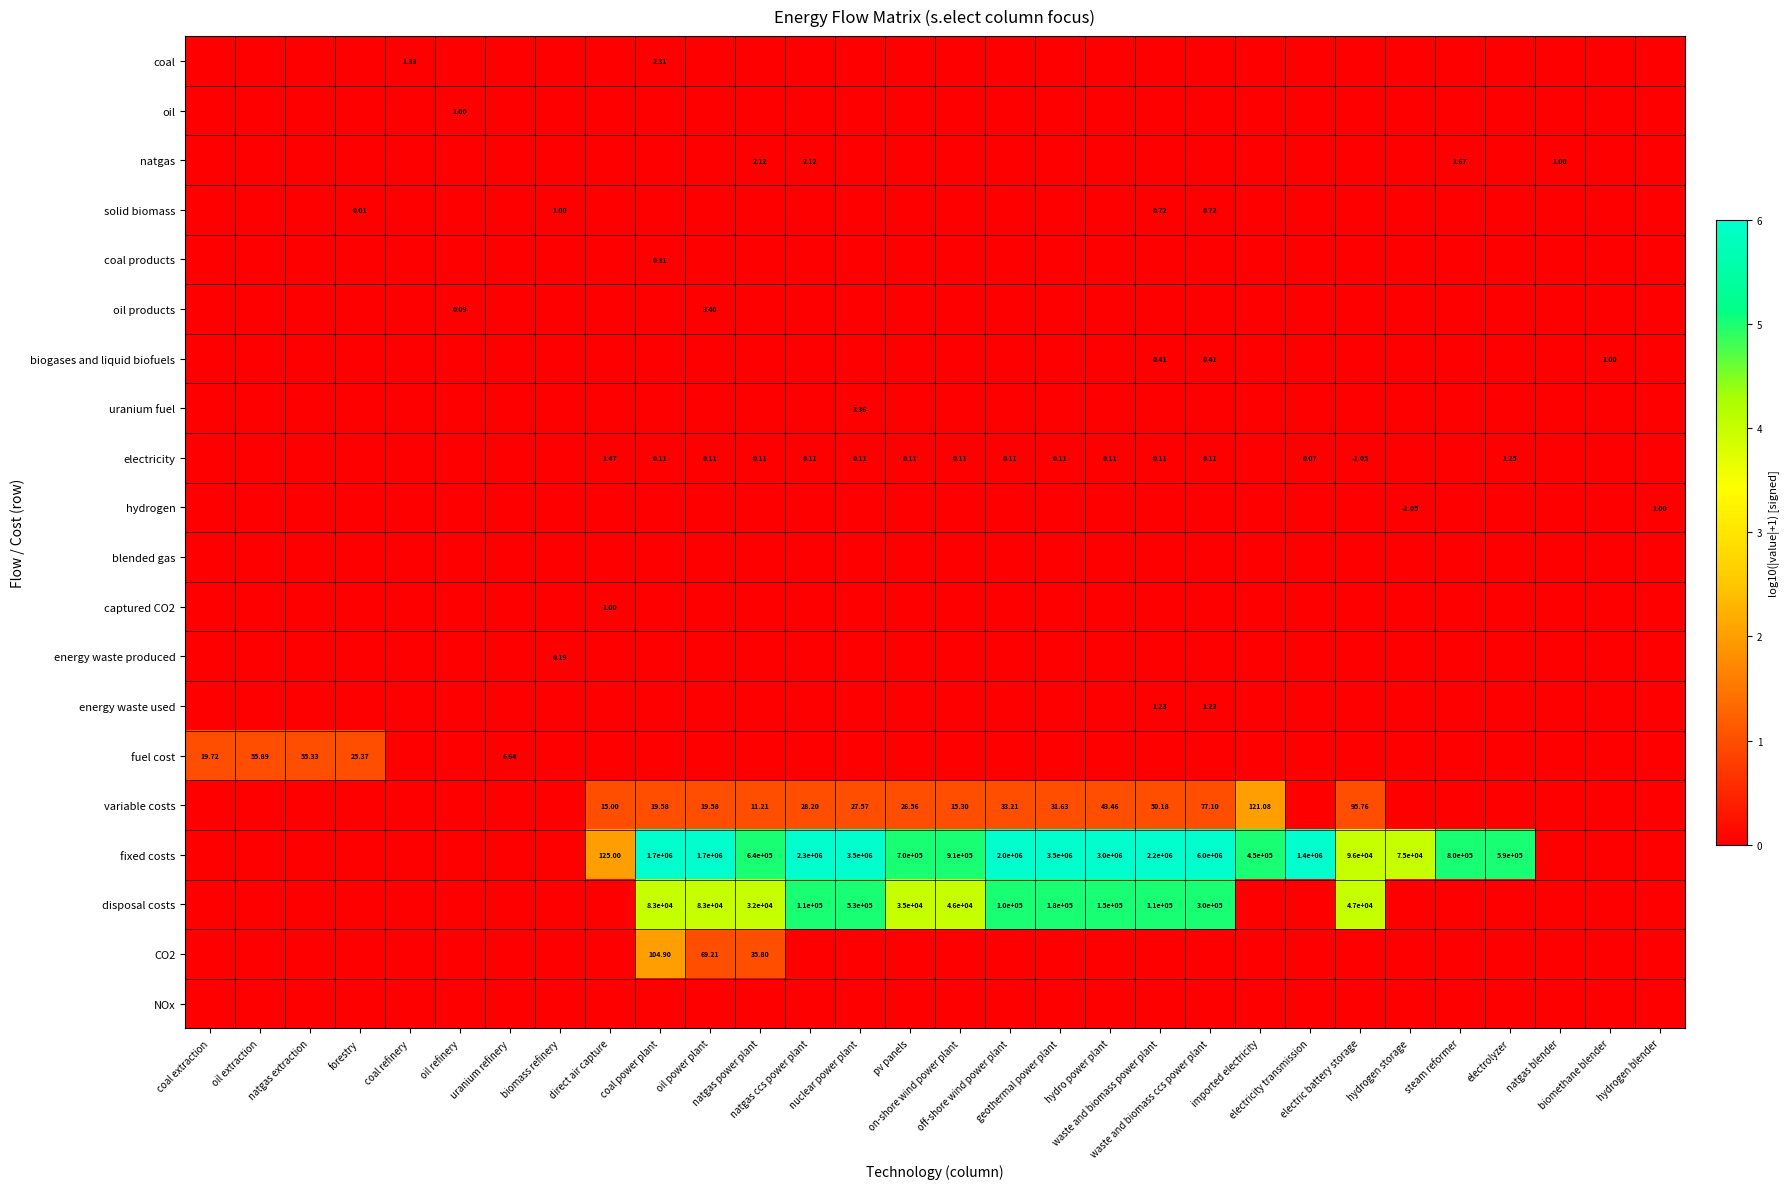

How many positive values does the fixed costs series have?

19